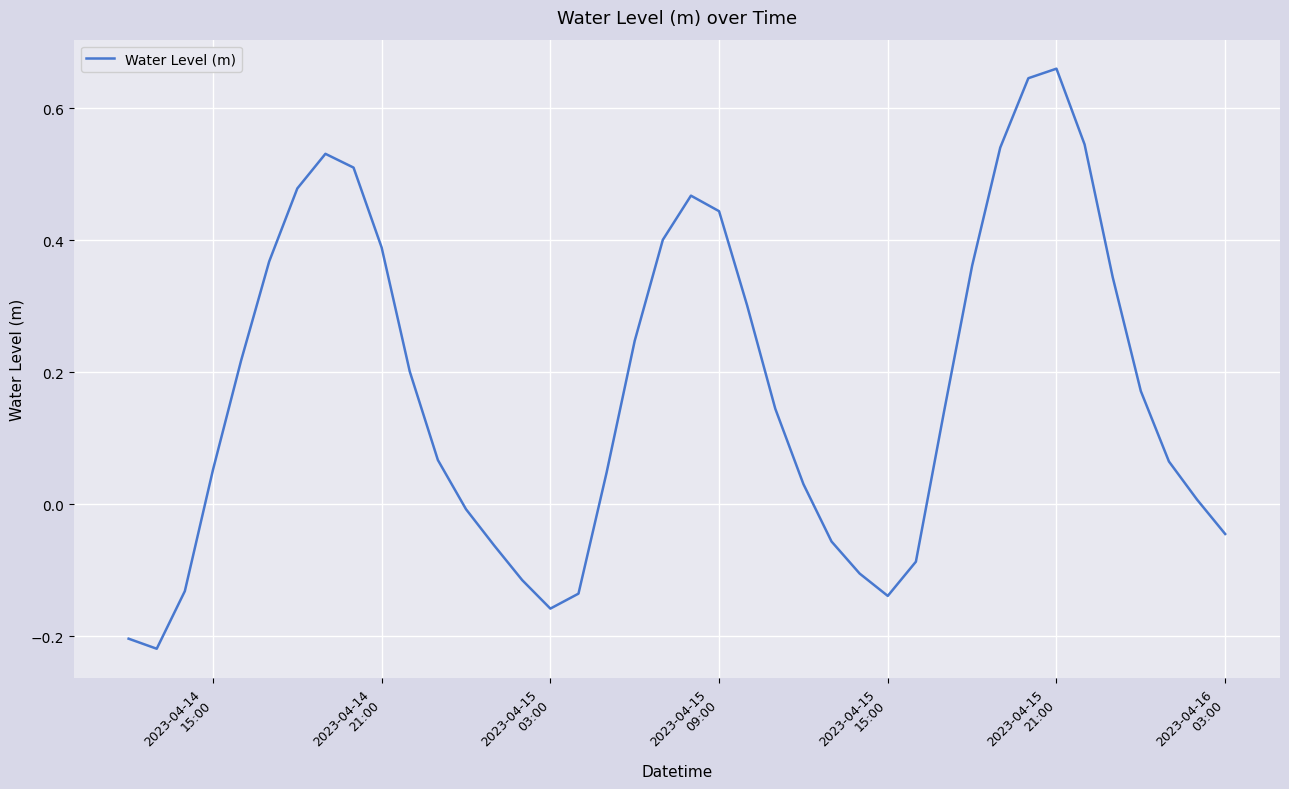

Is this an area chart (filled region under the line)?

No